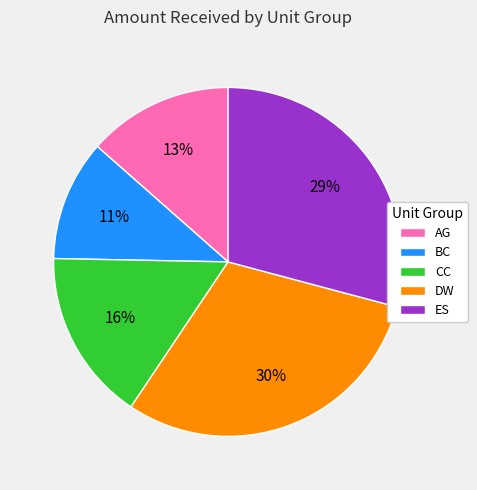

What is the ratio of the value at BC to the value at AG?

0.8